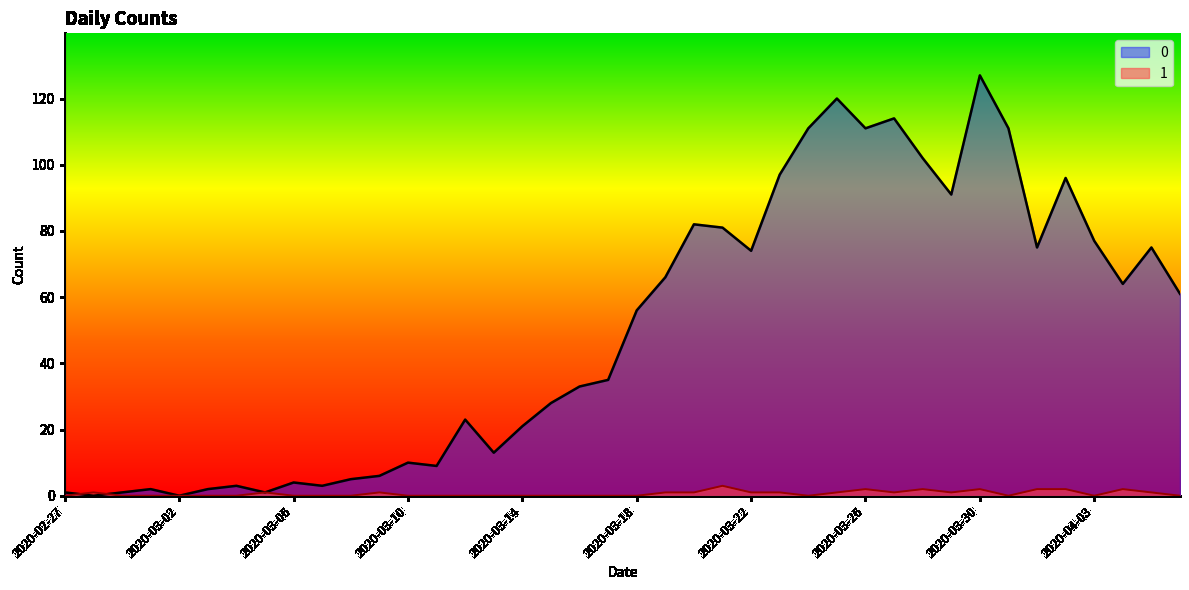

Does the chart have visible grid lines?

No